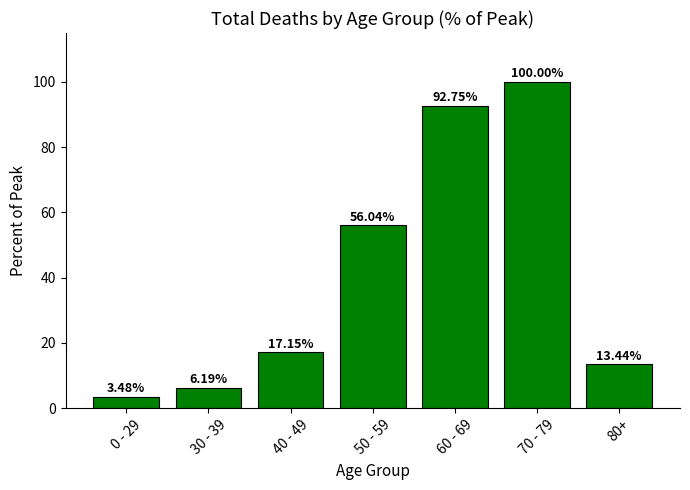

What is the difference between the values at 70 - 79 and 60 - 69?

7.2